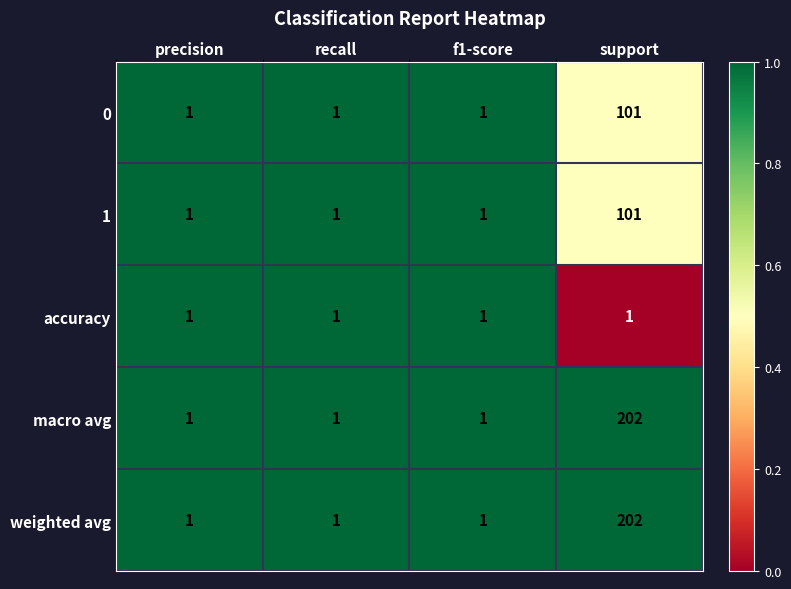

The accuracy series shows 1 at support. True or false?

True